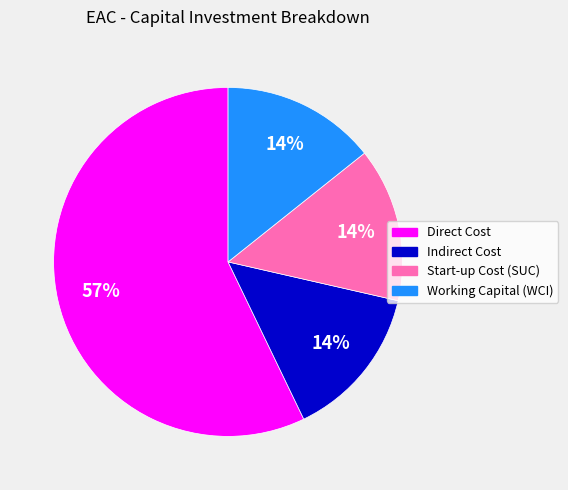

Which category has the biggest portion of the pie?

Direct Cost